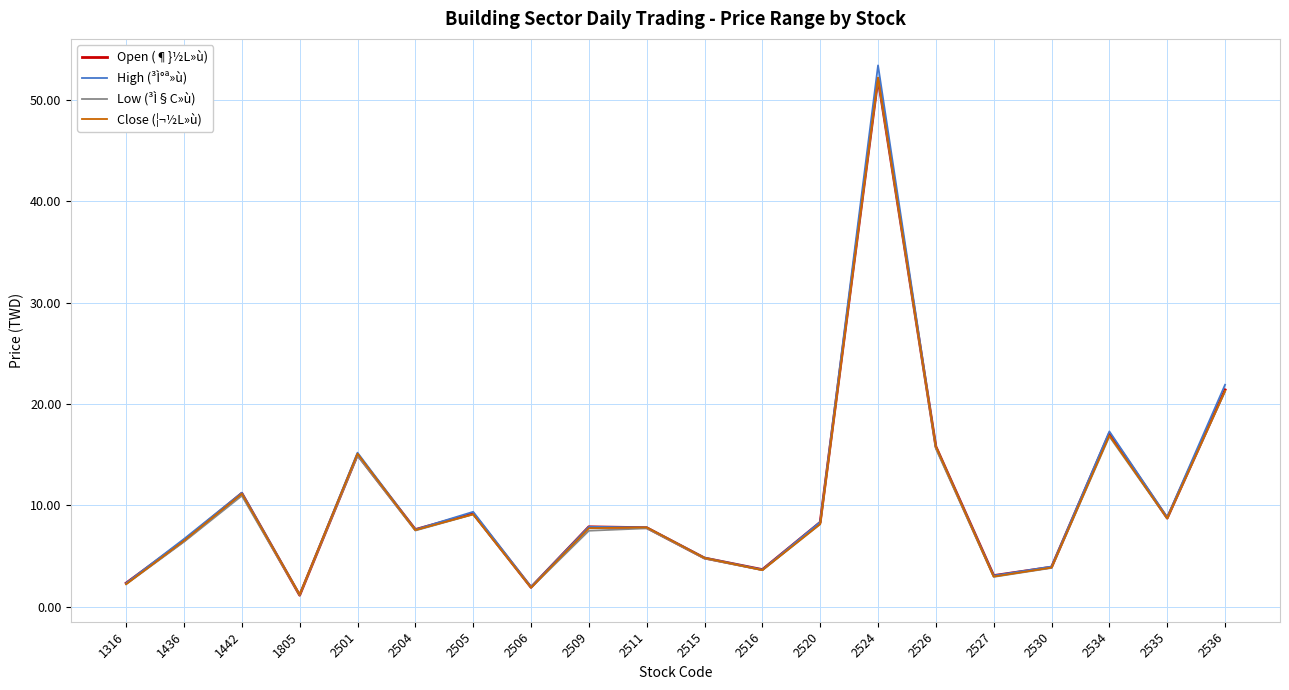

What is the spread (max minus min) of values at 2534?

0.5